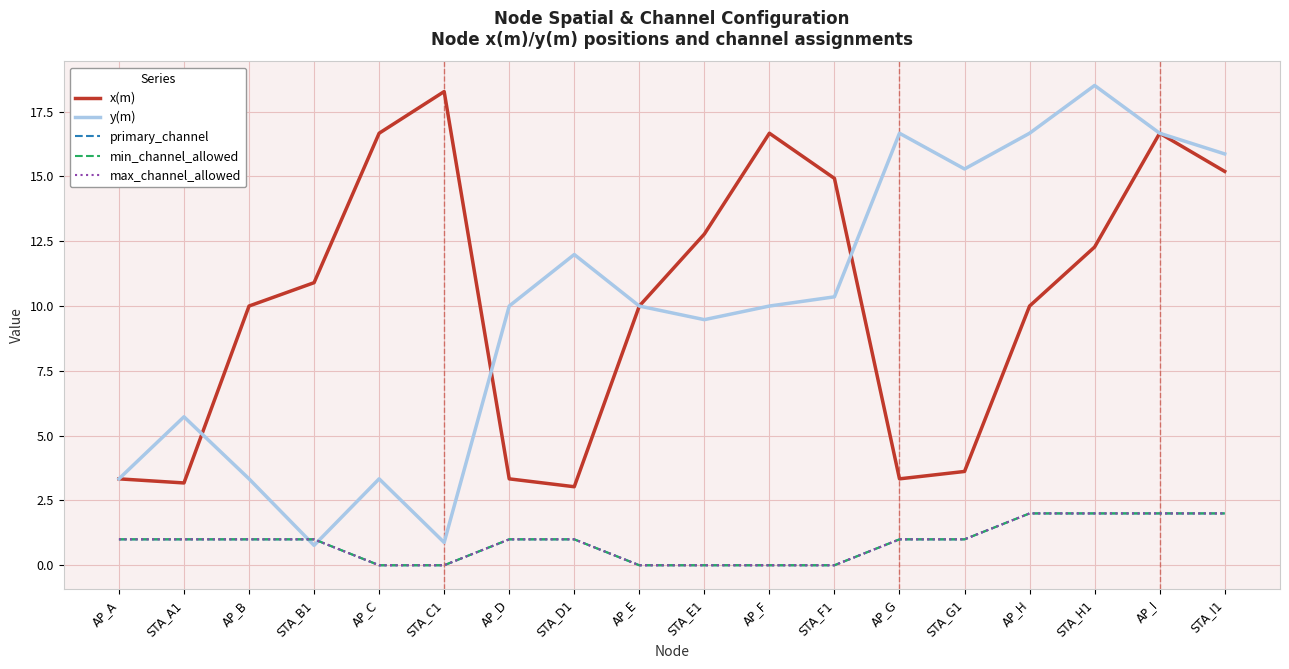

At which category is the sum across all series the highest?

AP_I